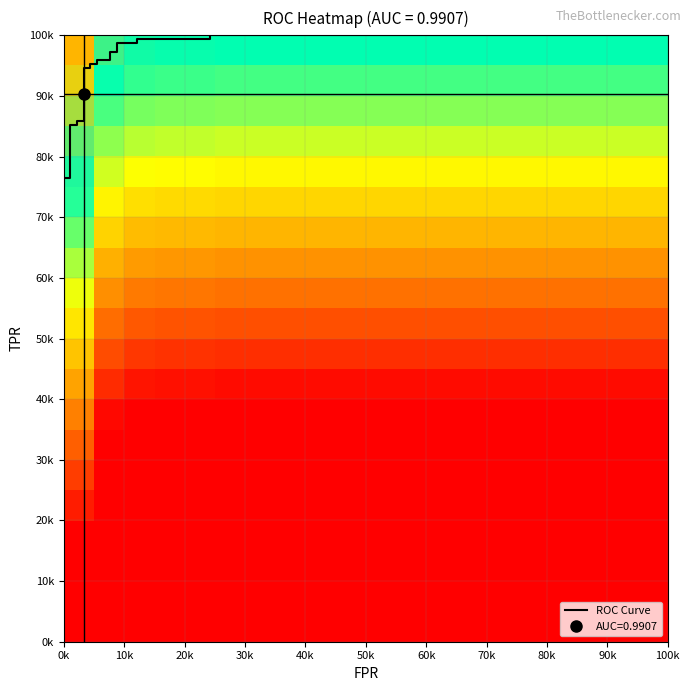

What is the sum of the roc_auc values at 21 and 18?

2.0